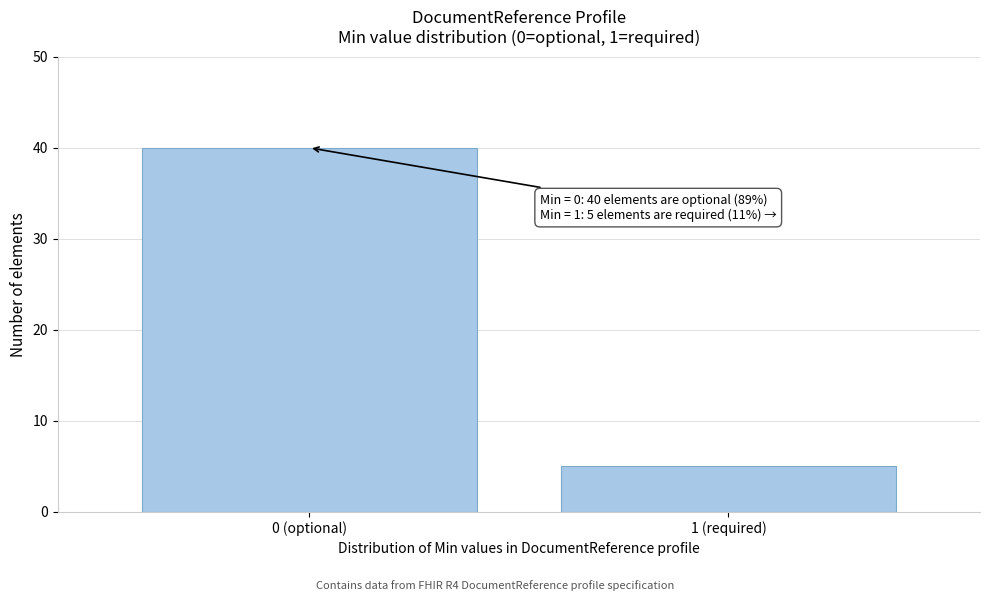

Reading left to right, what are all the values shown in this chart?

0 (optional)=40	1 (required)=5